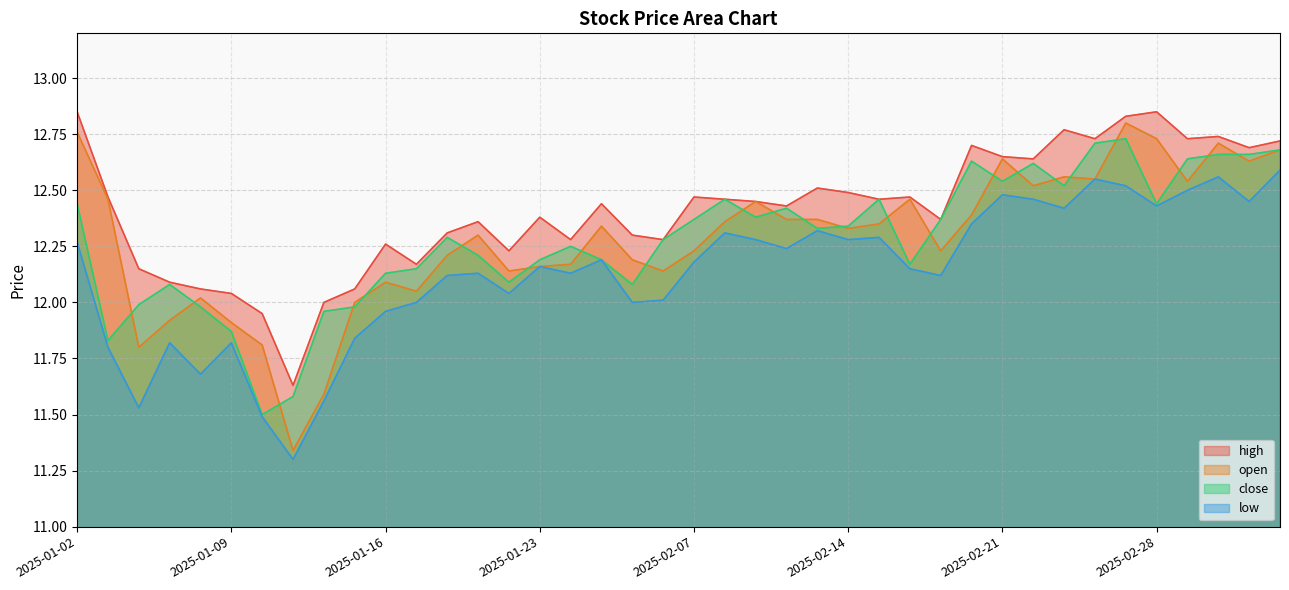

True or false: low and open intersect in this chart.

False